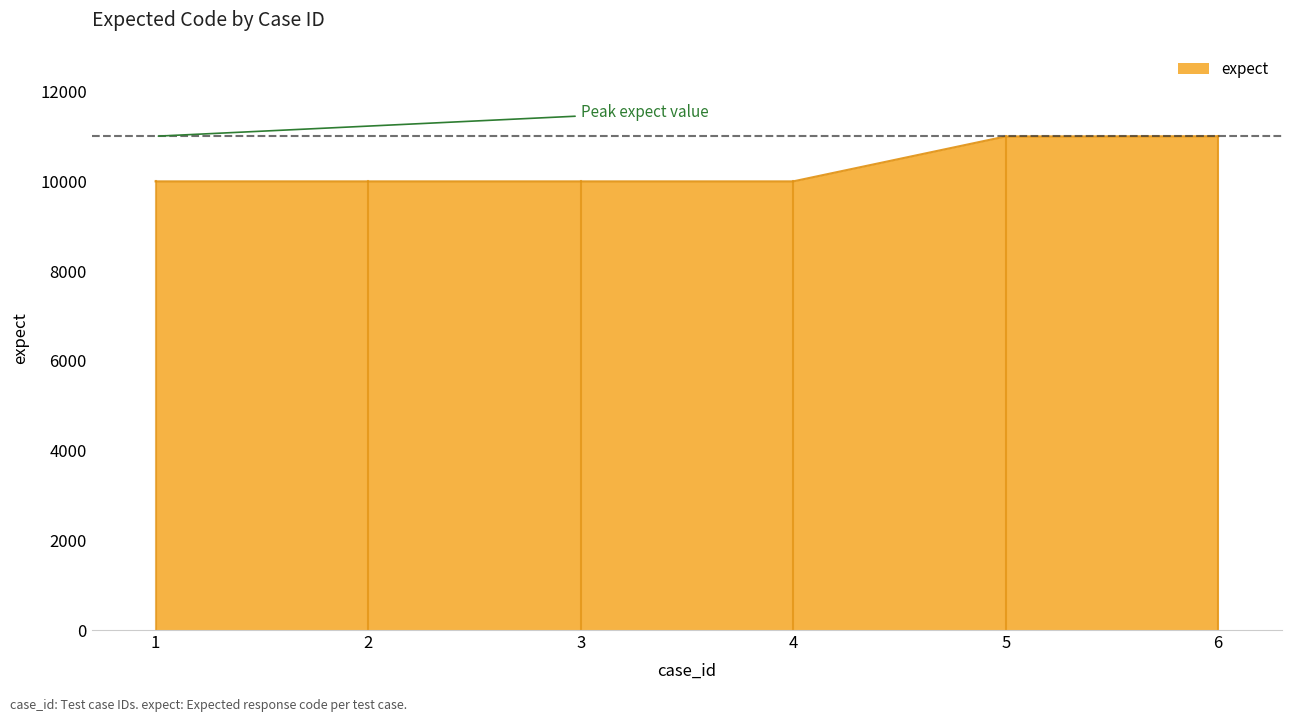

What is the sum of all values?

62014